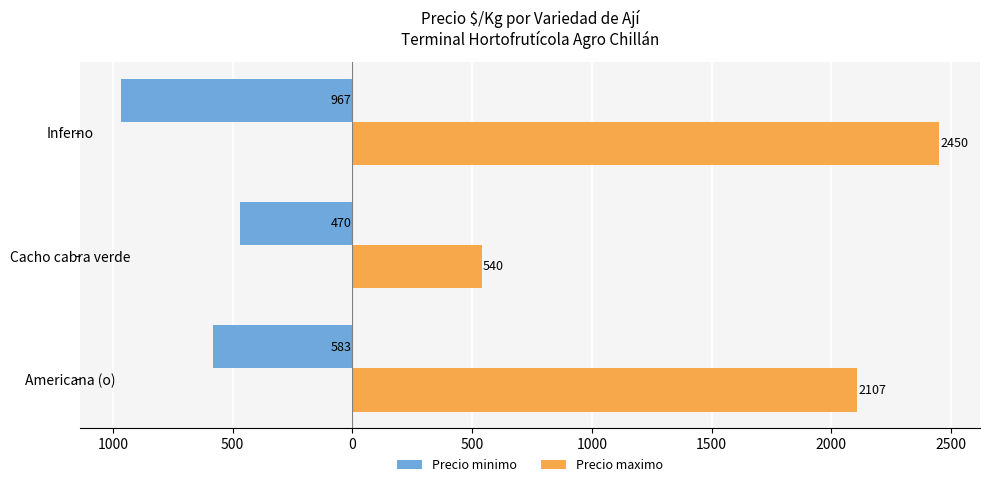

What are all the series names shown in the legend?

Precio minimo, Precio maximo